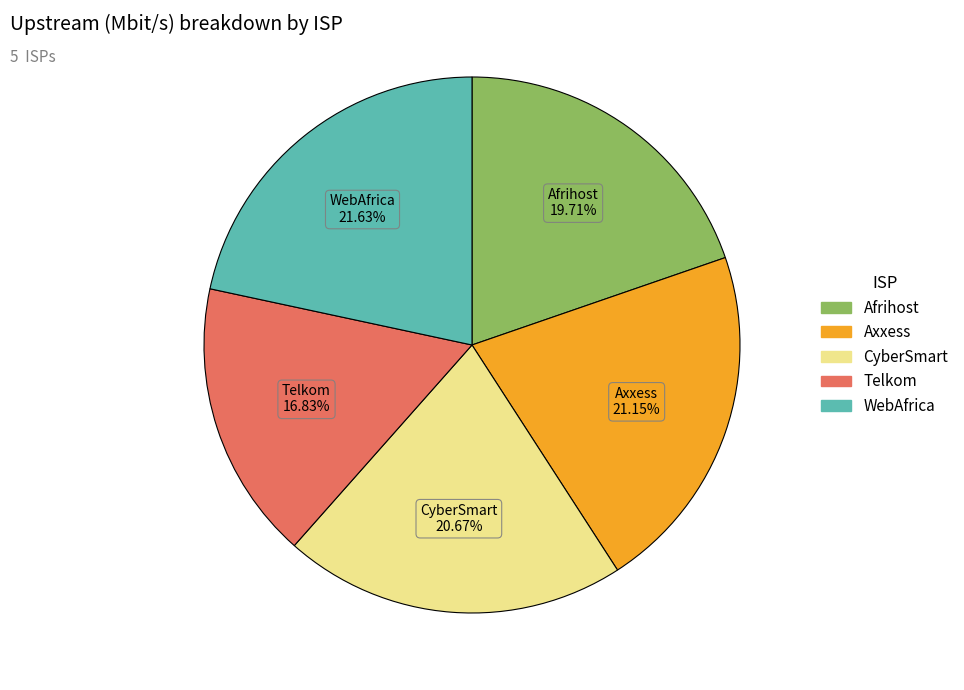

Count the number of slices in the pie.

5